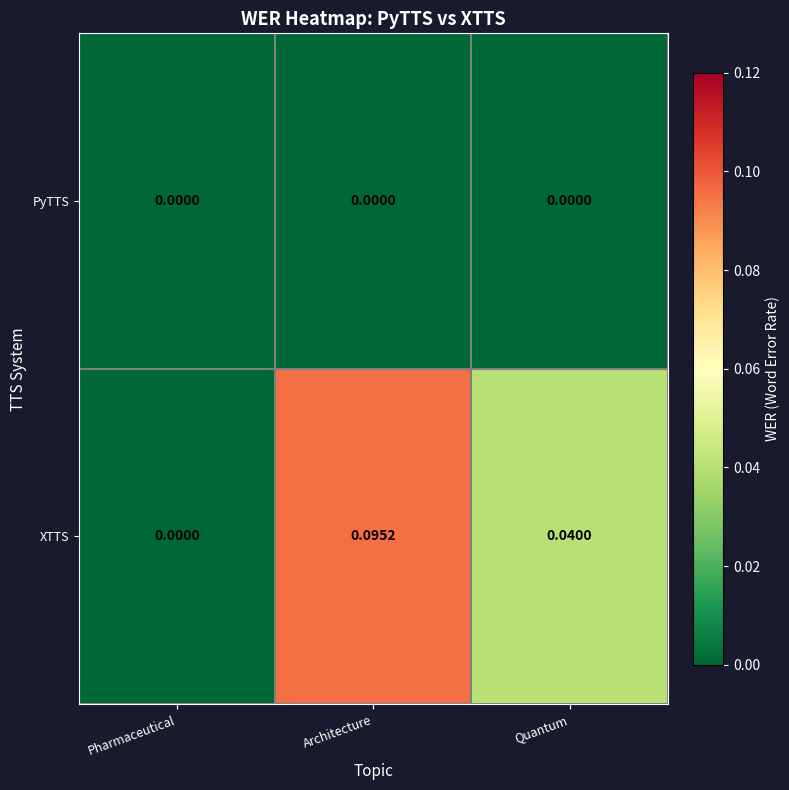

Which series changed the most between Pharmaceutical and Architecture?

XTTS